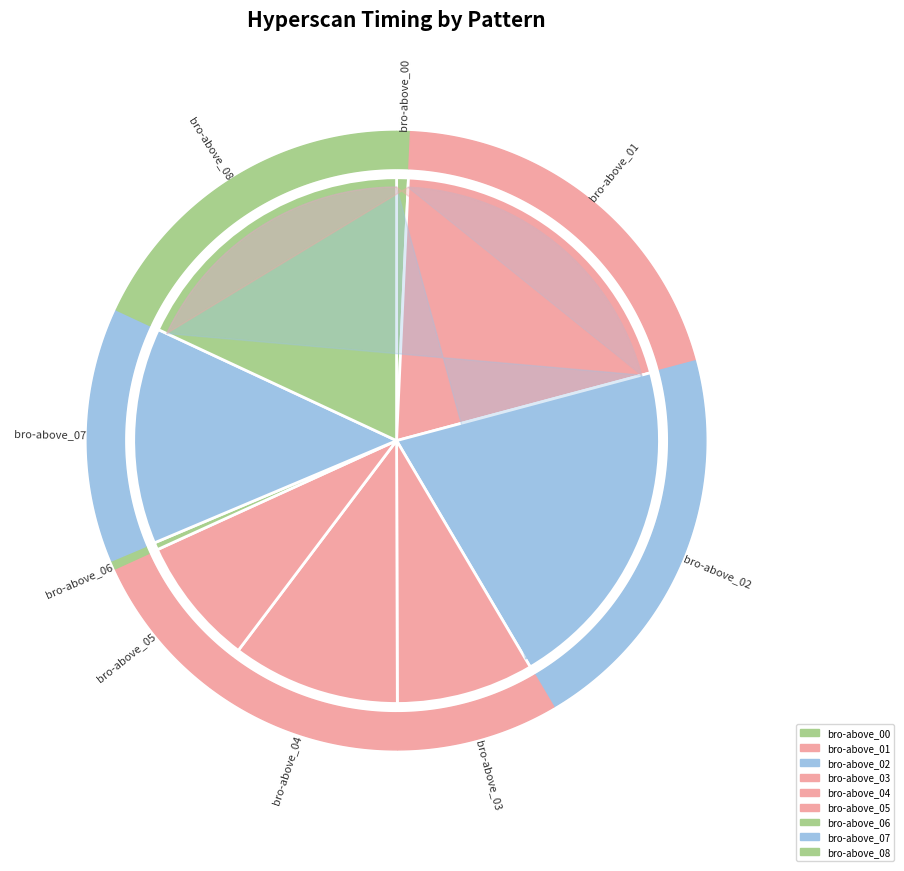

How many slices are in this pie chart?

9